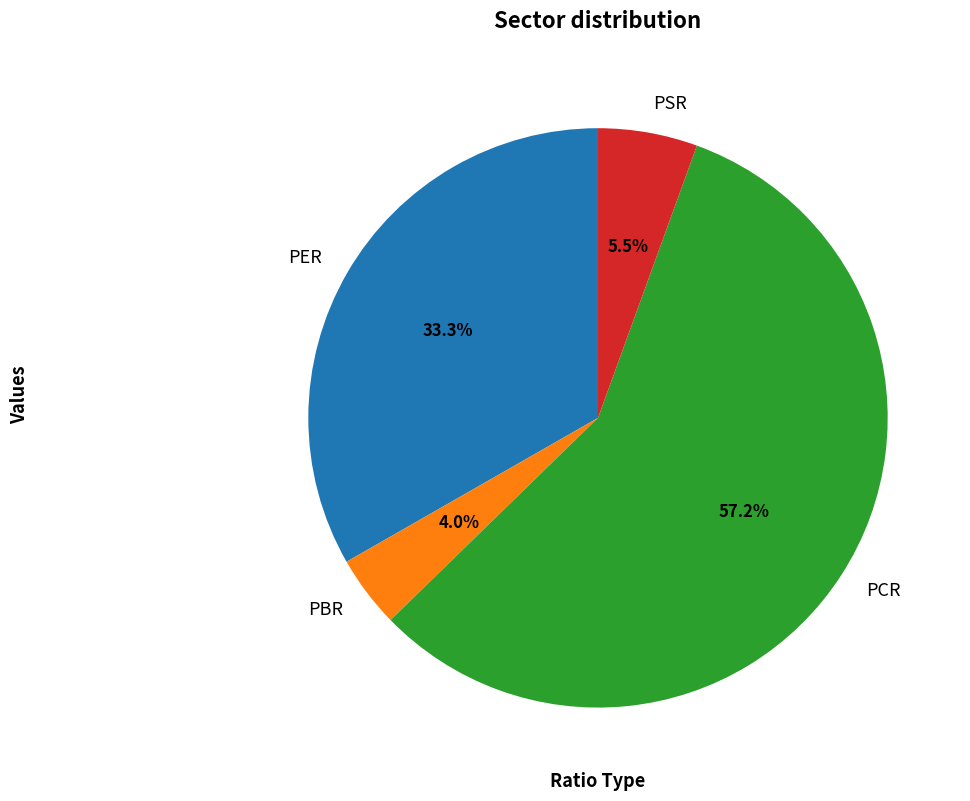

To the nearest percent, what is the difference between the largest and smallest slice percentages?

53%